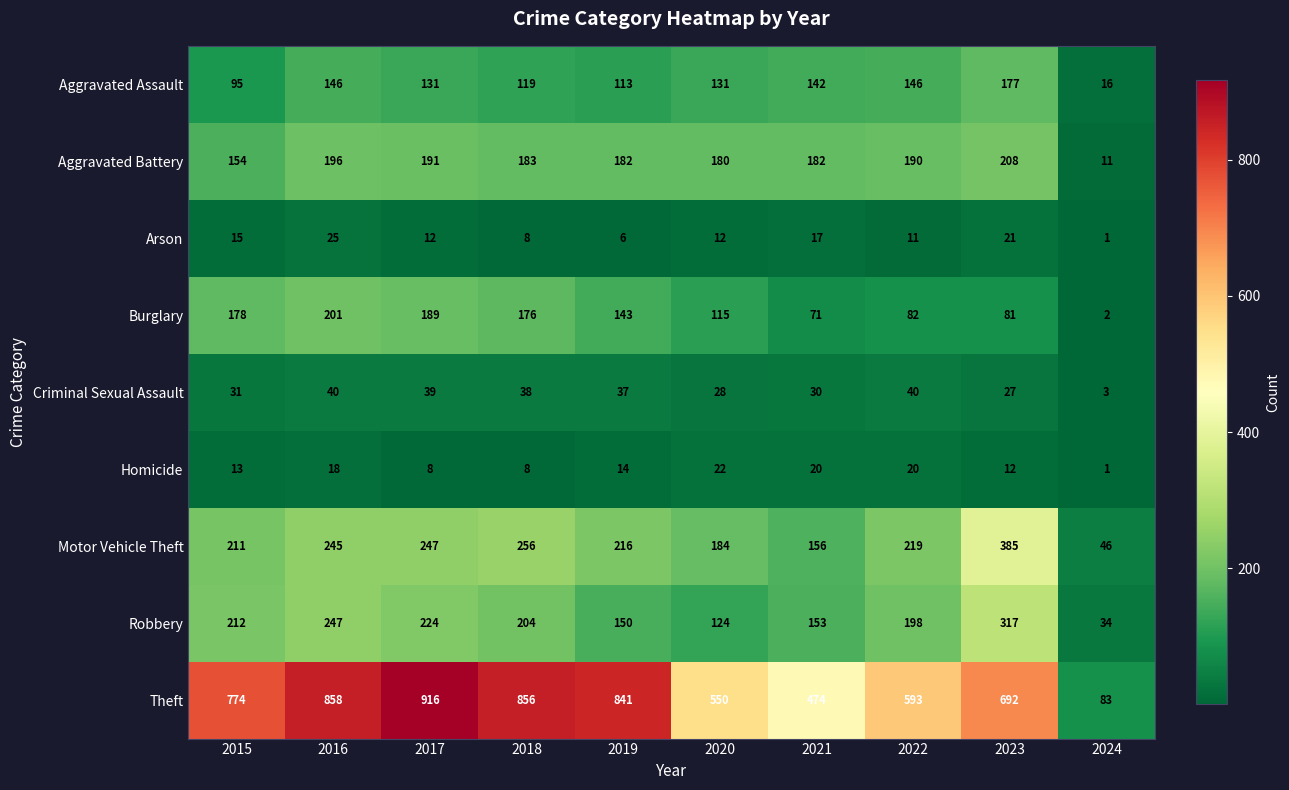

Is it true that Arson equals 25 at 2016?

True